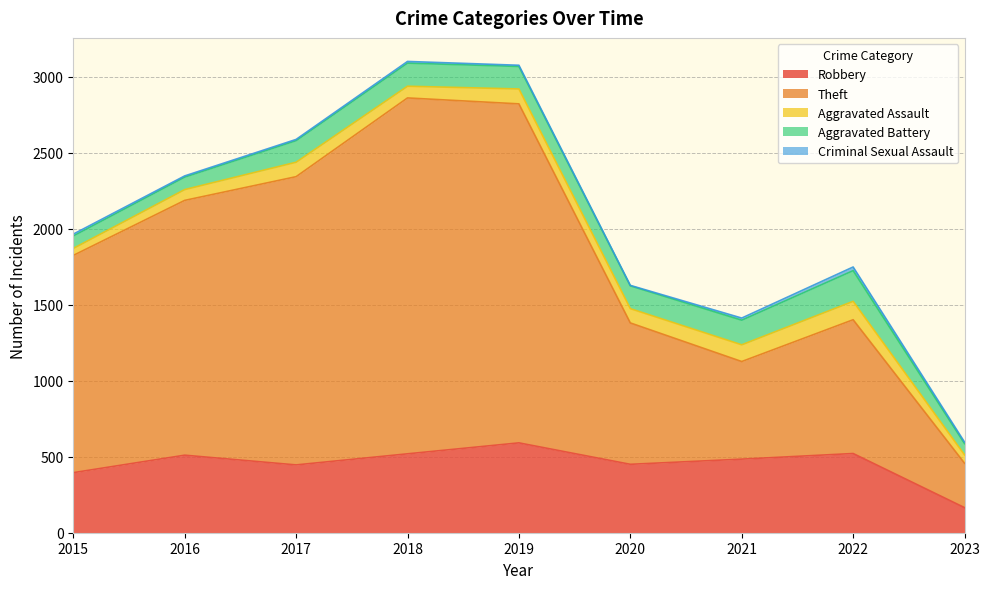

What is the average value of the Criminal Sexual Assault series?

11